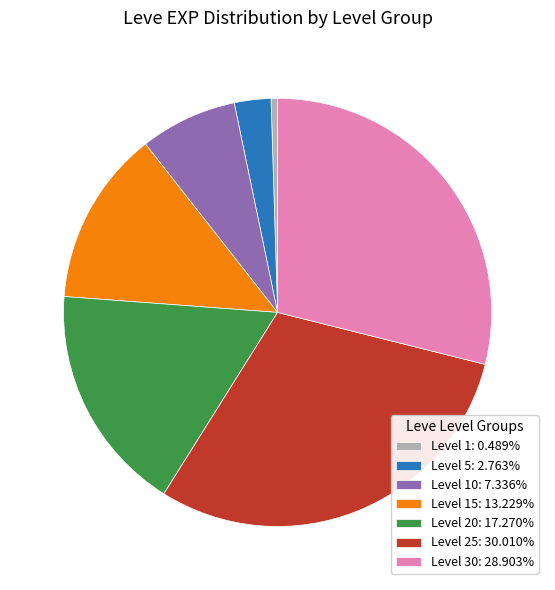

How many slices are in this pie chart?

7